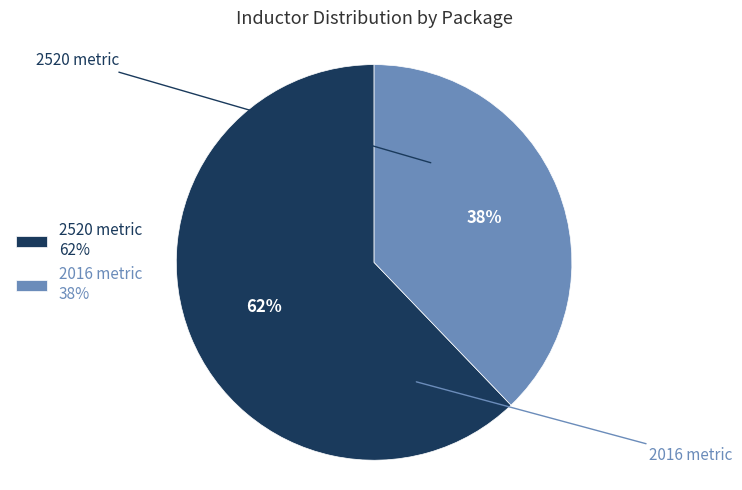

The 2520 metric 62% slice represents 68% of the pie. True or false?

False